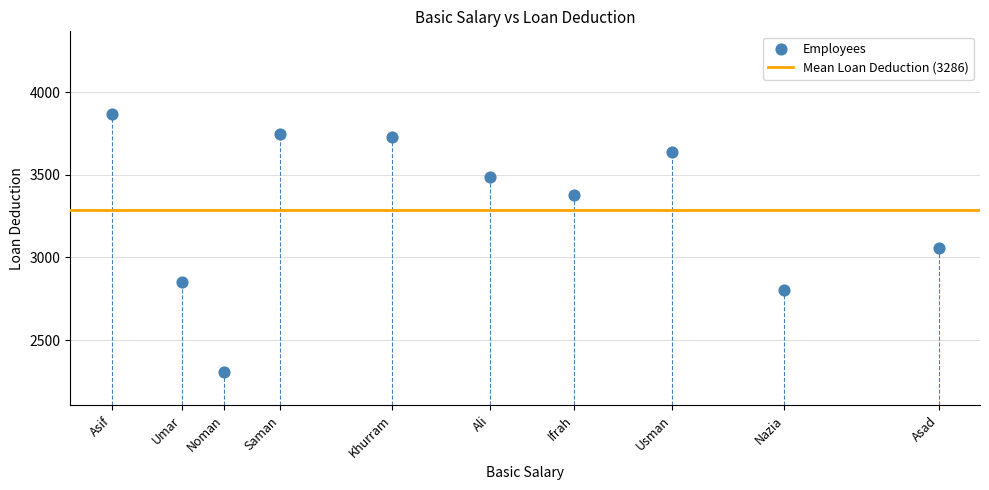

What Y value in the scatter plot is closest to 3086?

3056